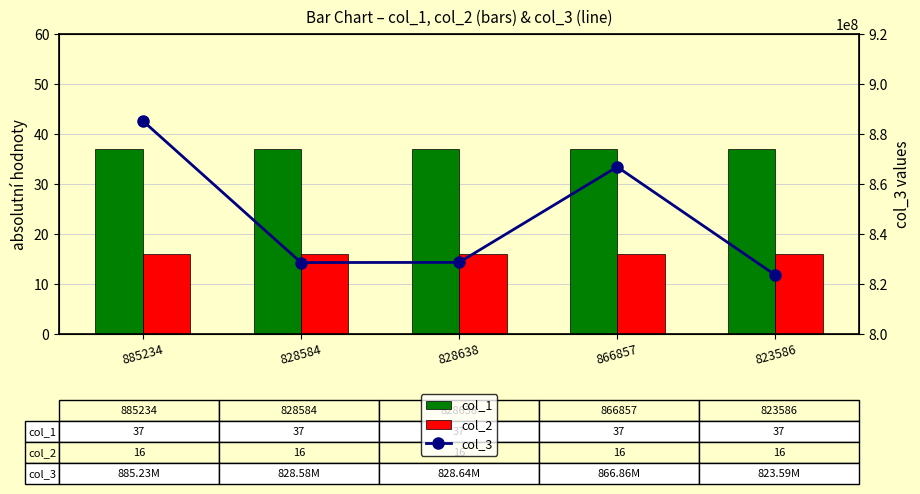

What is the difference between the col_3 values at 885234 and 823586?

61647756